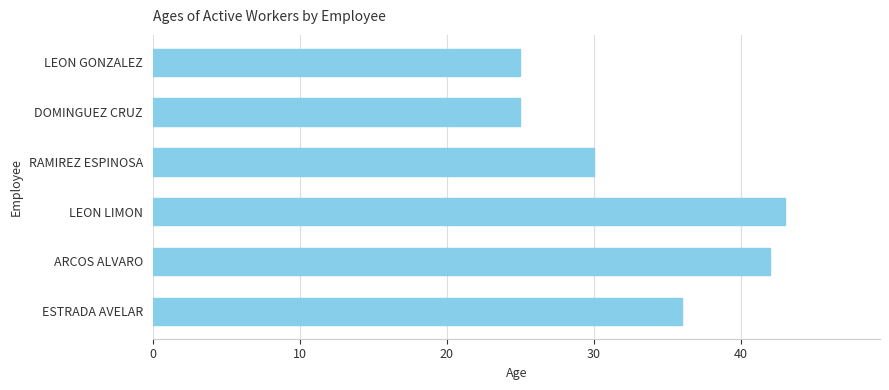

What is the difference between the maximum and minimum values?

18